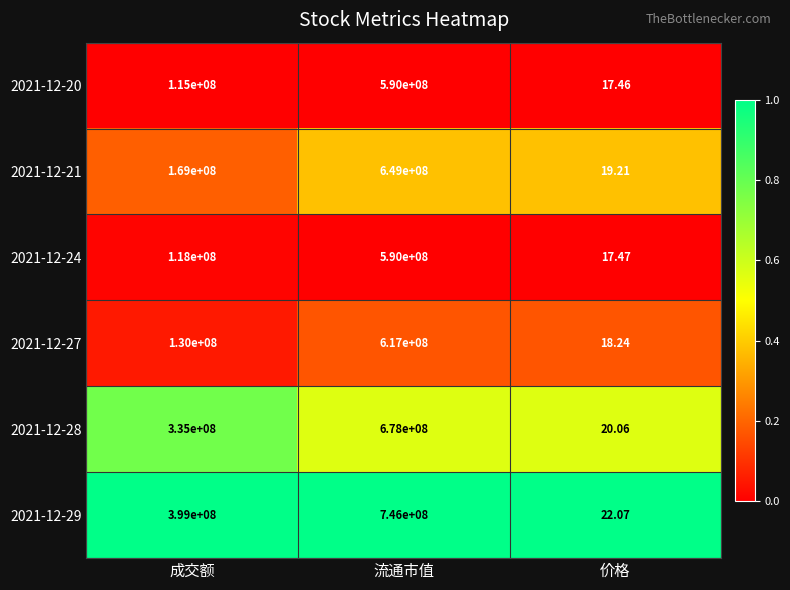

Which series has the largest total across all categories?

2021-12-29